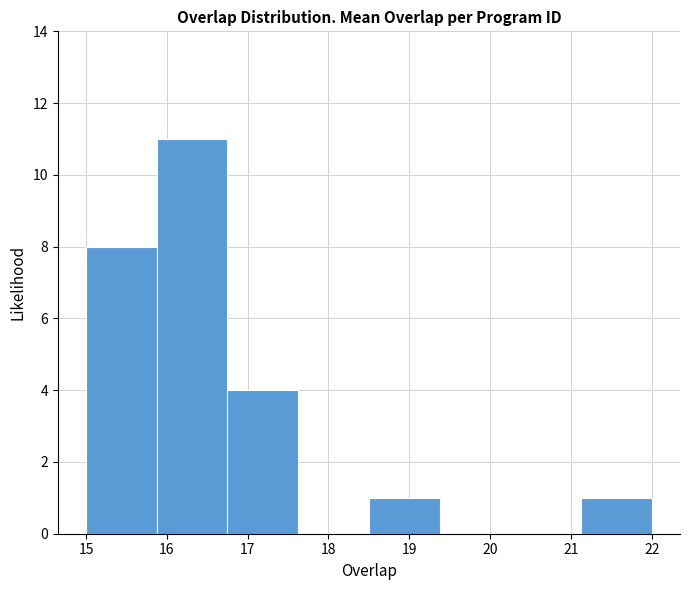

Reading left to right, transcribe this chart: for each bar, give the range it covers on the x-axis and its height. Neither the bar edges nor the heights are printed on the chart, so give them approximately, as read against the axes.

15.0 to 15.9: 8
15.9 to 16.8: 11
16.8 to 17.6: 4
17.6 to 18.5: 0
18.5 to 19.4: 1
19.4 to 20.3: 0
20.3 to 21.1: 0
21.1 to 22.0: 1